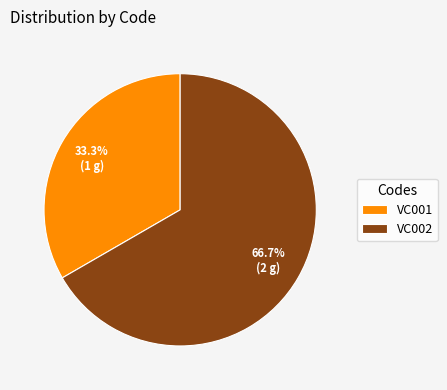

To the nearest percent, what percentage of the pie is VC002?

67%